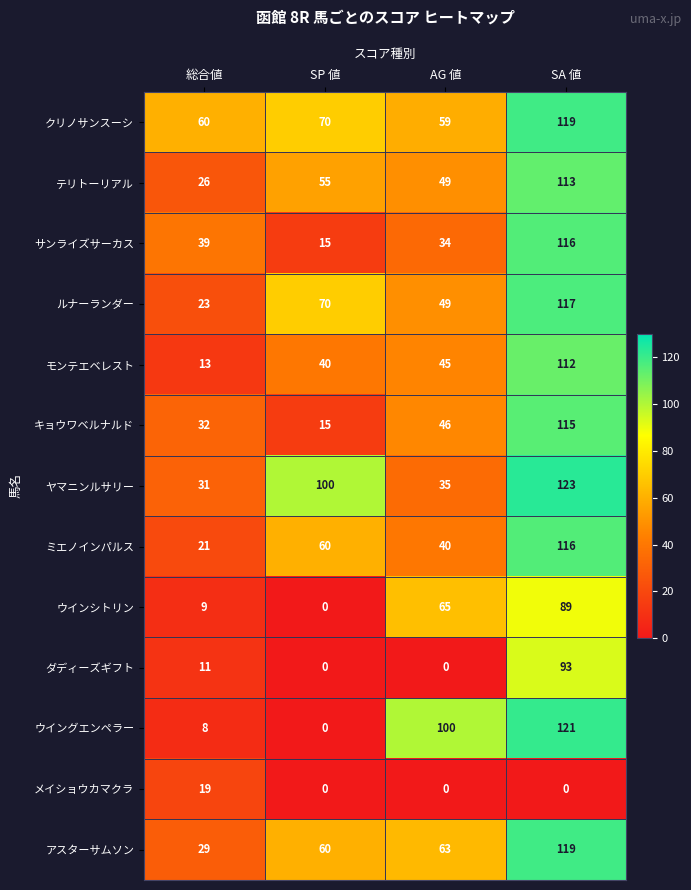

At which category is the sum across all series the highest?

SA 値